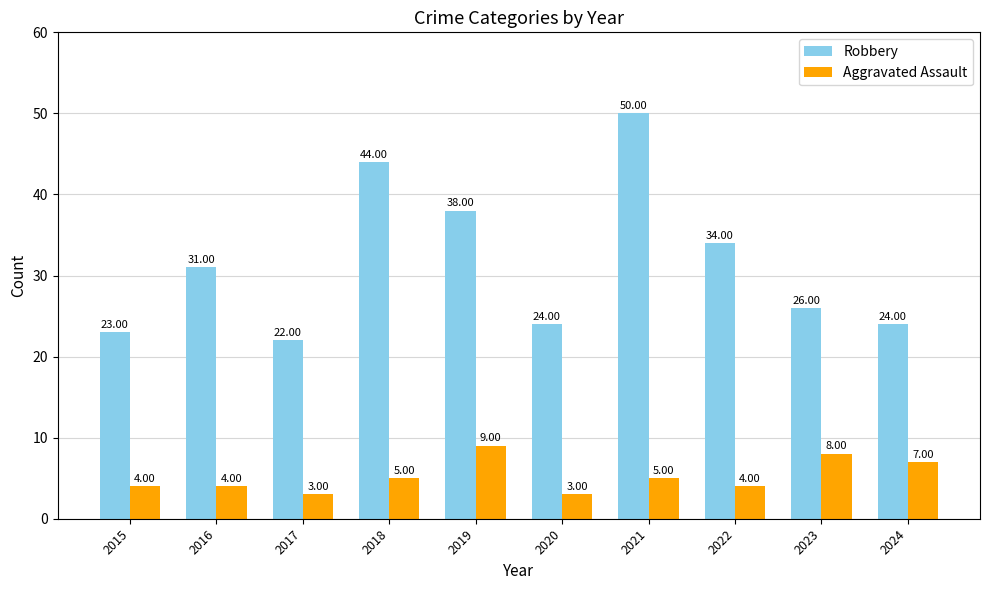

The Aggravated Assault series shows 5 at 2018. True or false?

True